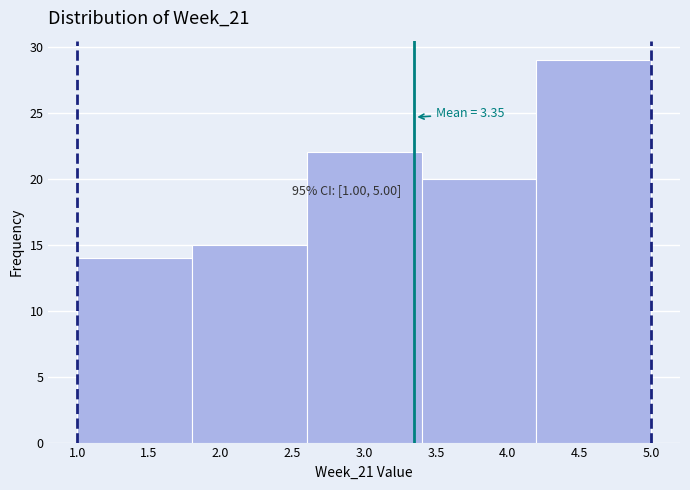

Which range on the x-axis has the tallest bar?

4.2 to 5.0